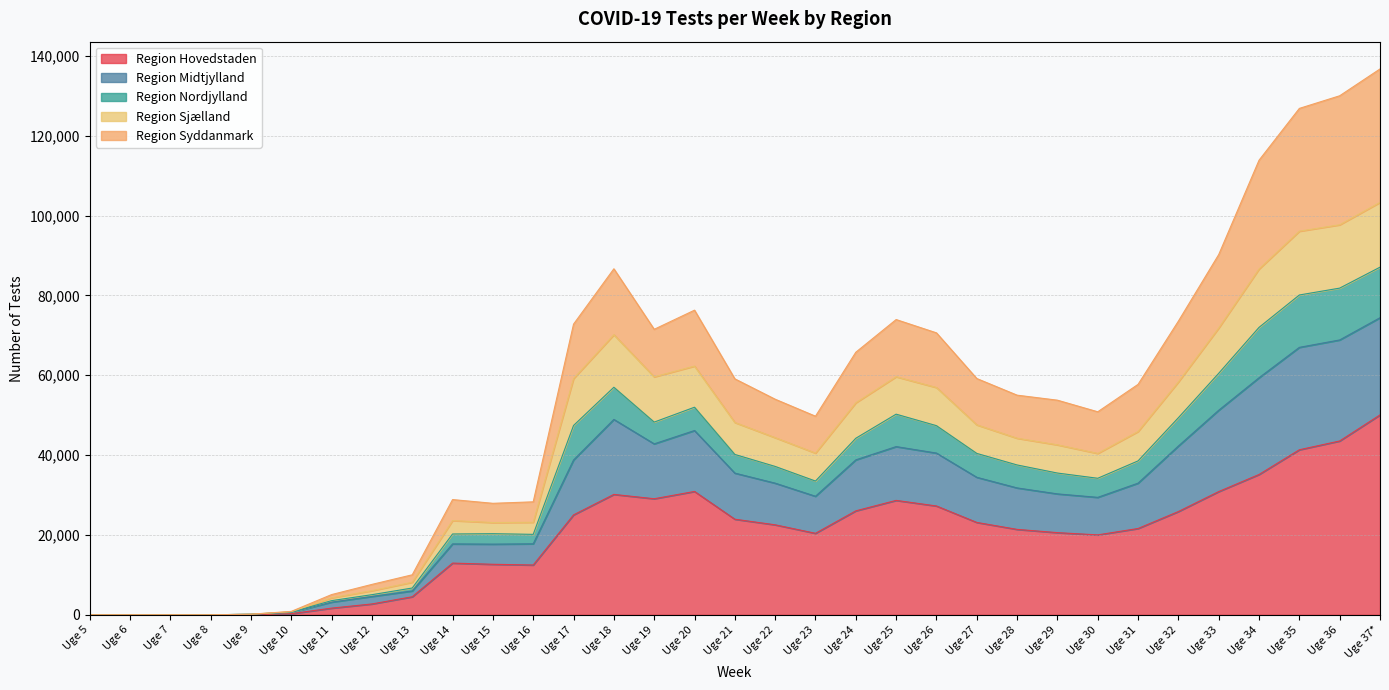

Does the chart have visible grid lines?

Yes